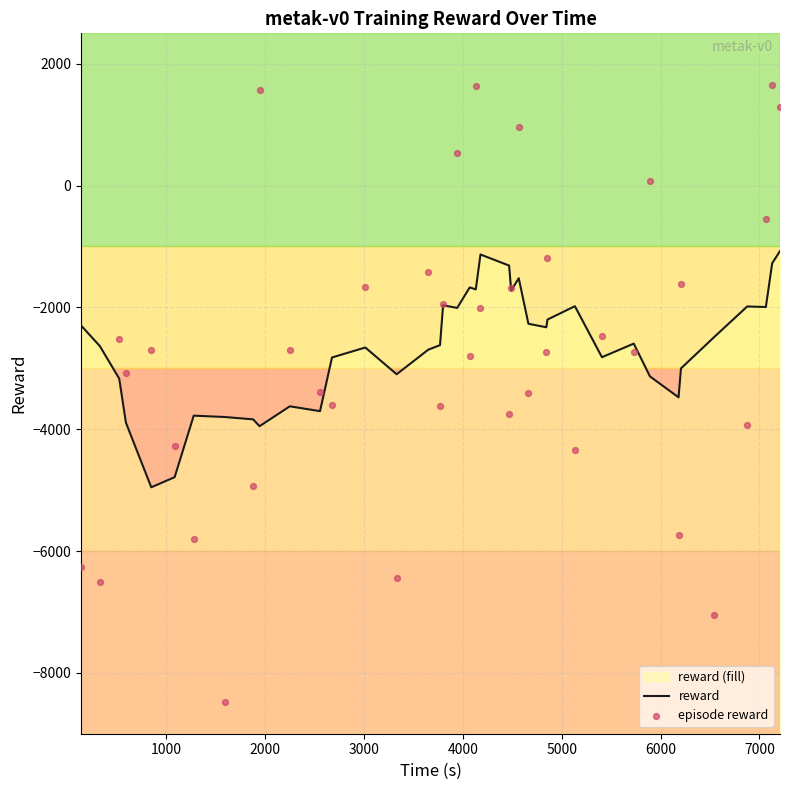

Which series has the largest Y range (max minus min)?

episode reward